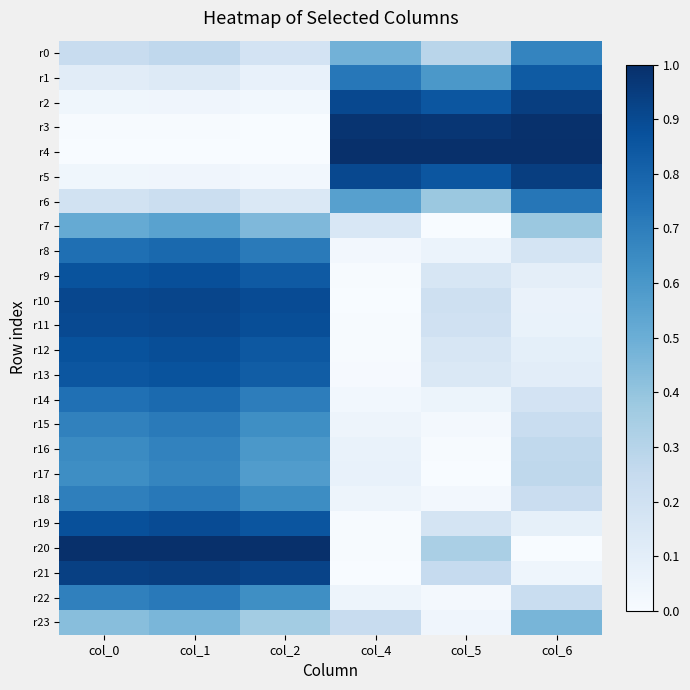

Rank the series by their maximum value, from highest to lowest.

r20, r4, r3, r2, r5, r21, r10, r11, r19, r12, r9, r13, r1, r8, r14, r6, r18, r22, r15, r16, r0, r17, r7, r23